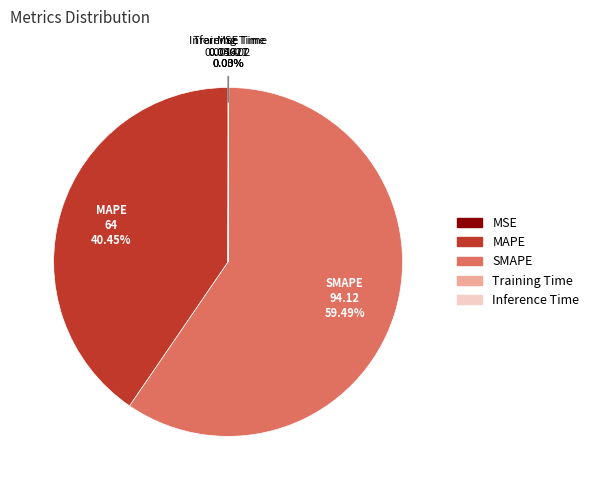

Does SMAPE account for over 50% of the chart?

Yes